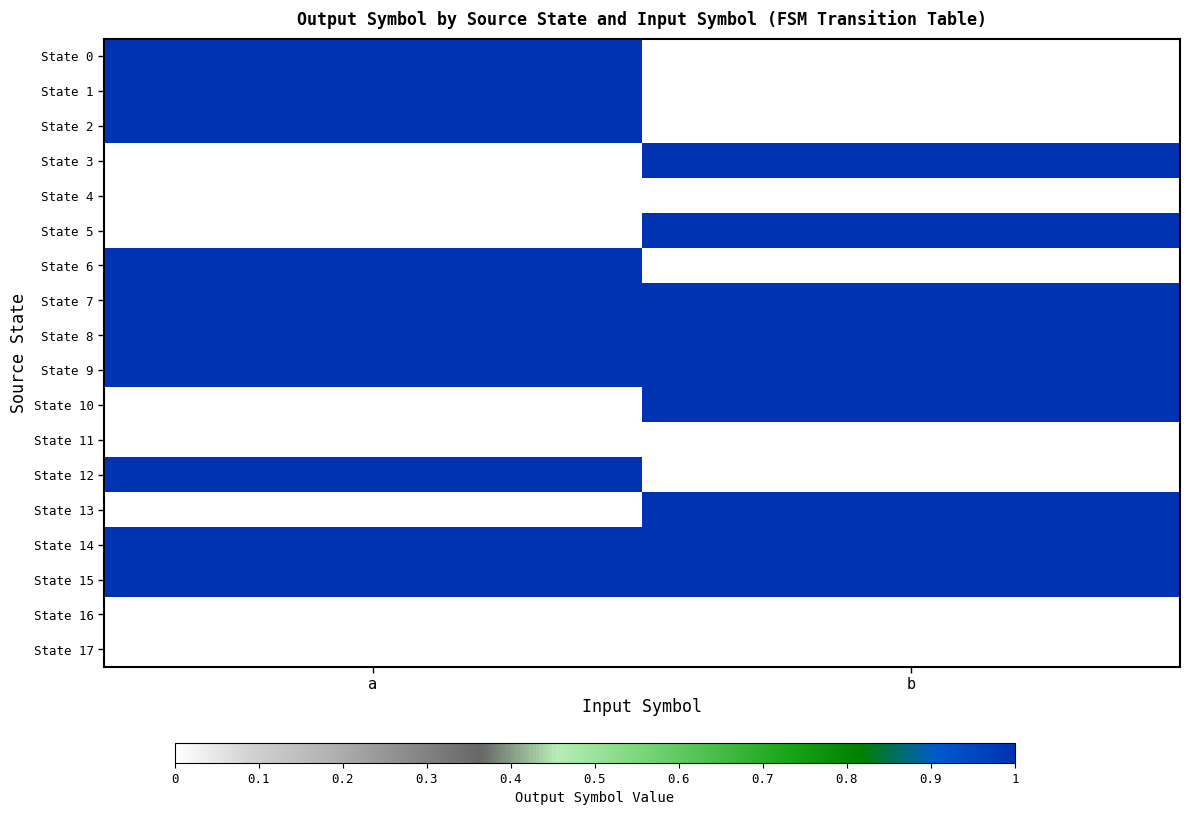

Reading left to right, extract all data points from this chart.

State 0: a=1	b=0
State 1: a=1	b=0
State 2: a=1	b=0
State 3: a=0	b=1
State 4: a=0	b=0
State 5: a=0	b=1
State 6: a=1	b=0
State 7: a=1	b=1
State 8: a=1	b=1
State 9: a=1	b=1
State 10: a=0	b=1
State 11: a=0	b=0
State 12: a=1	b=0
State 13: a=0	b=1
State 14: a=1	b=1
State 15: a=1	b=1
State 16: a=0	b=0
State 17: a=0	b=0